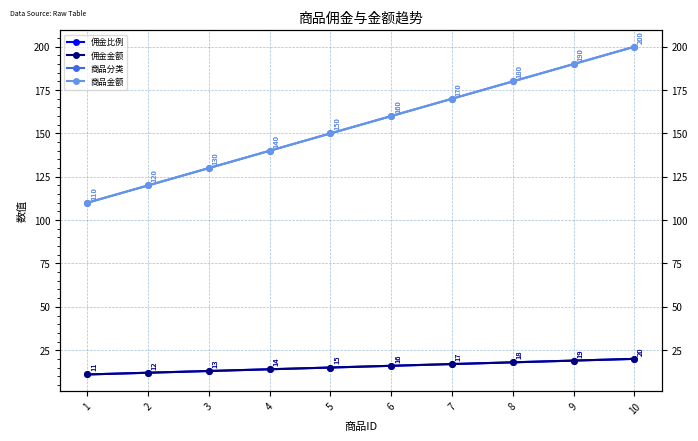

True or false: 商品分类 and 商品金额 intersect in this chart.

False